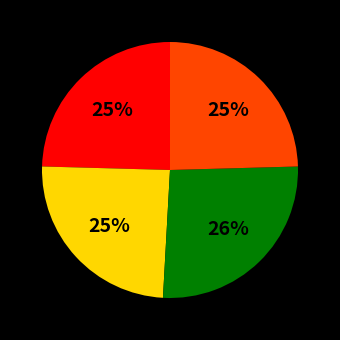

Is there any slice that represents more than half of the pie?

No